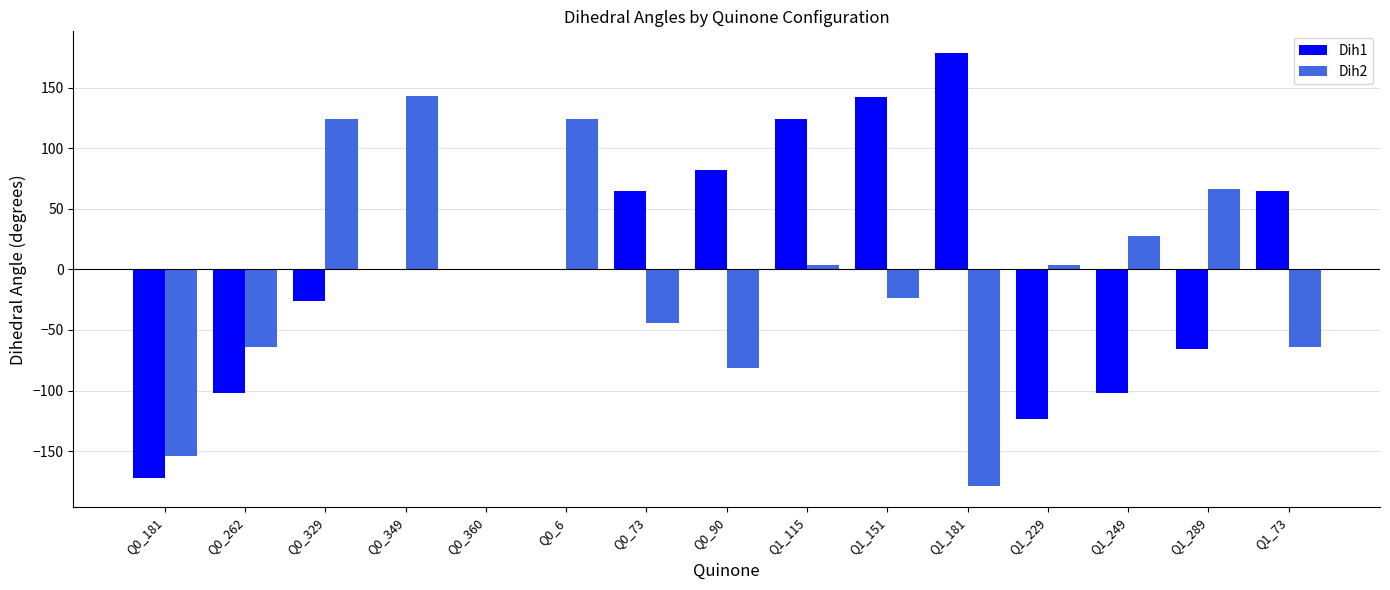

What is the highest value of the Dih1 series?

178.7